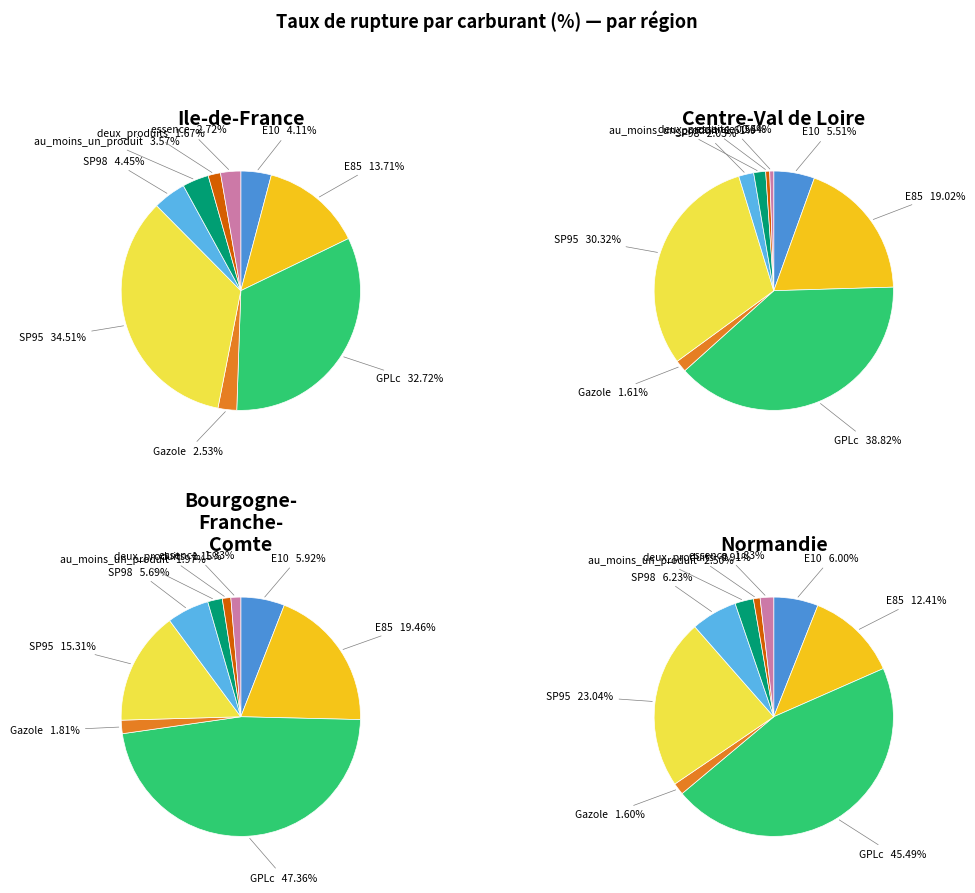

To the nearest percent, what is the average slice percentage?

11%